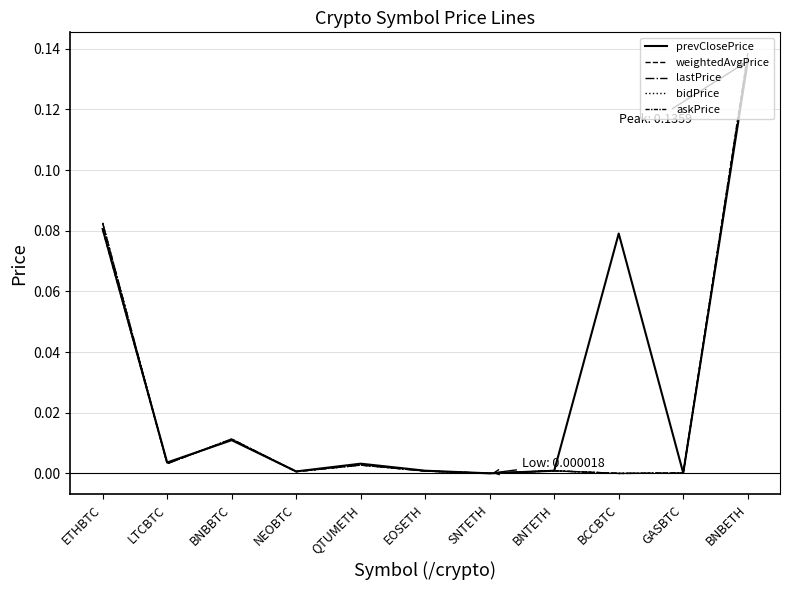

What is the total value across all series at BCCBTC?

0.1